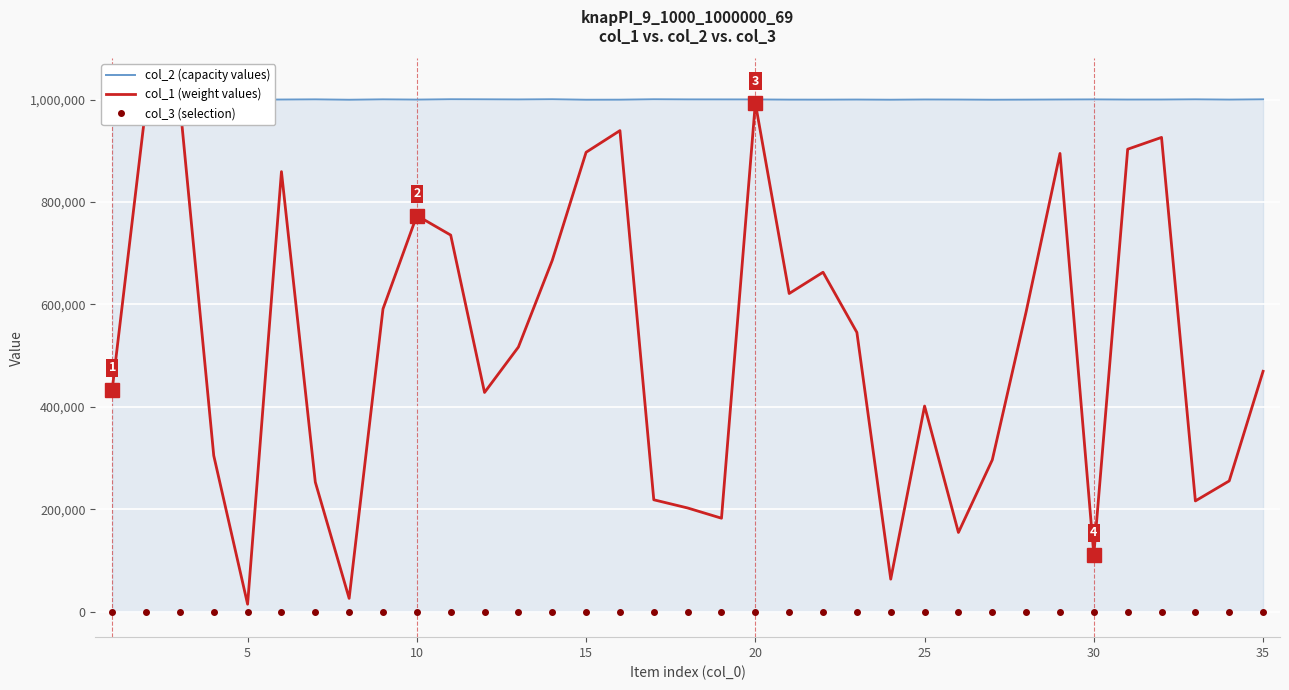

In col_2 (capacity values), how many points are higher than both neighbors (excluding endpoints)?

10